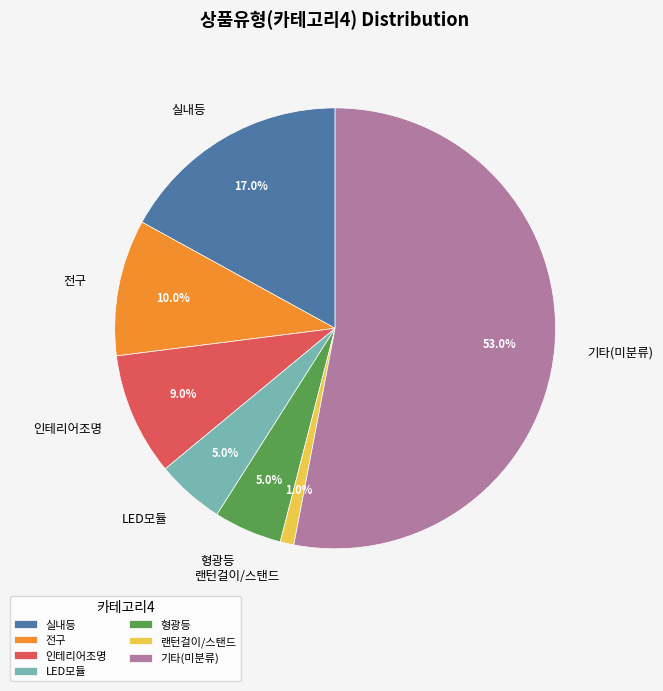

Which slice represents more than half of the pie?

기타(미분류)